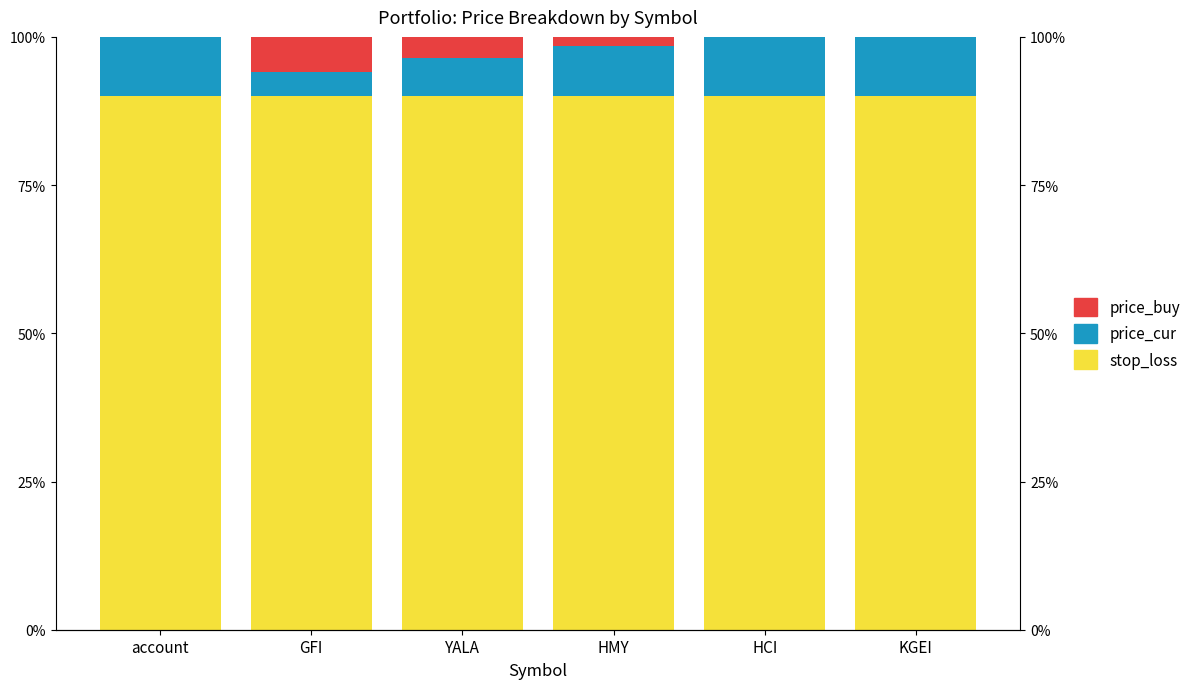

How many groups of bars are there?

6